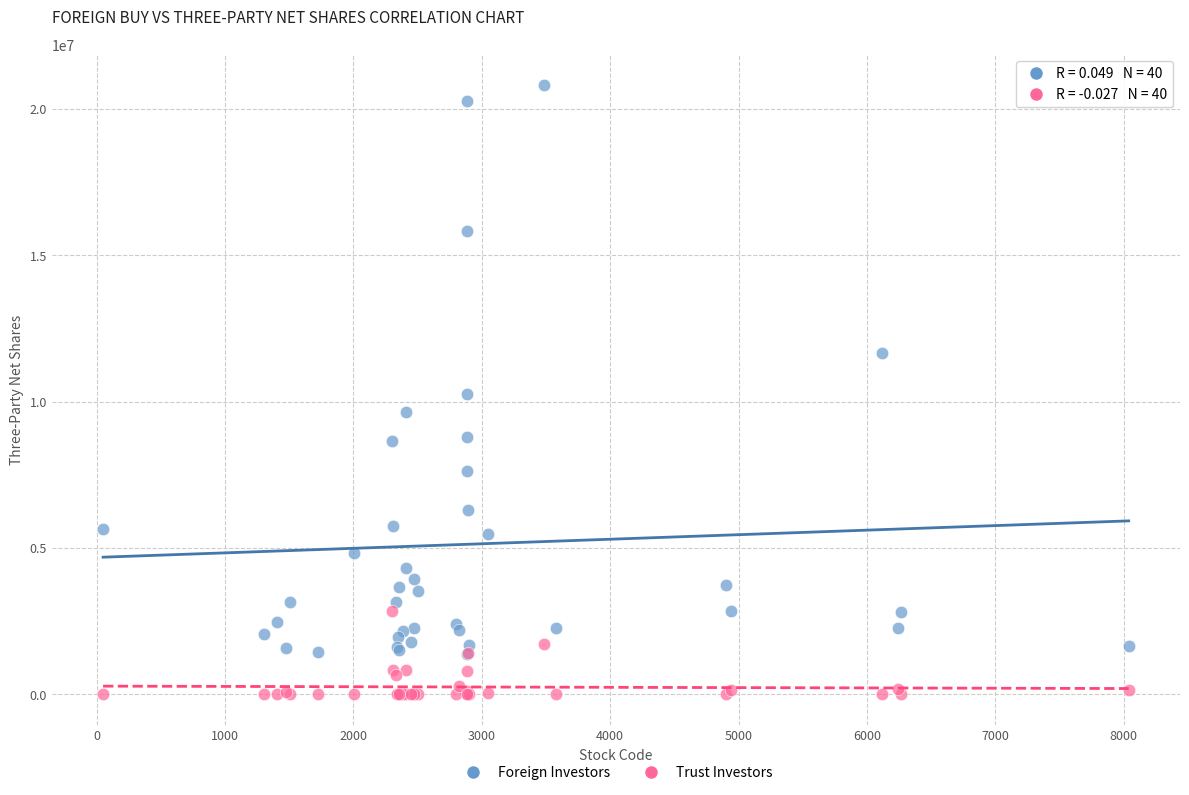

In the Foreign Investors series, what Y value is closest to 11102993?

11665000